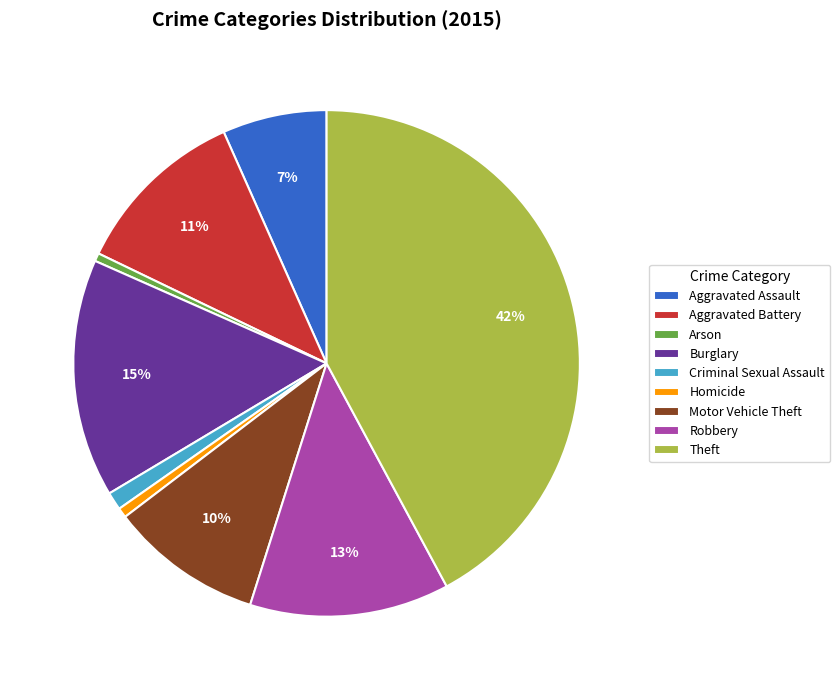

True or false: Burglary accounts for 15% of the total.

True